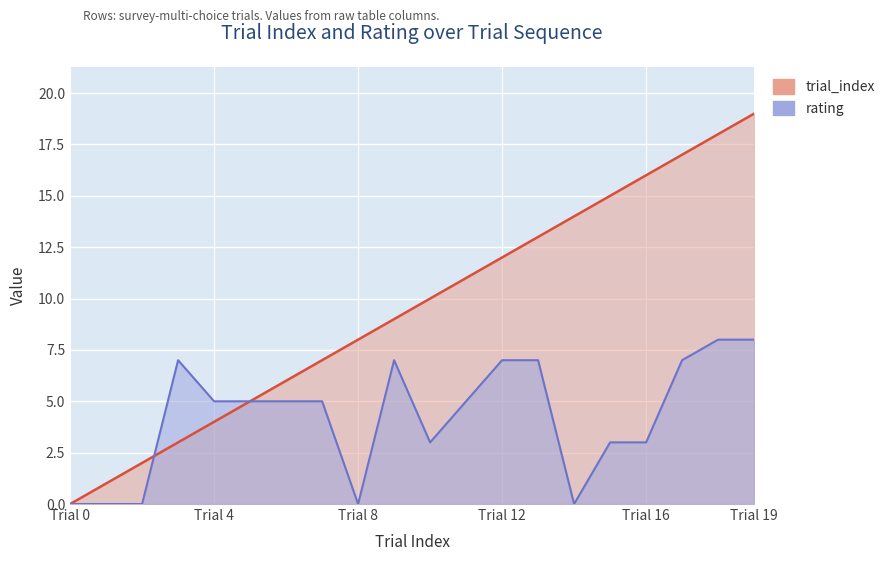

Between 6 and 18, which series saw the biggest shift?

trial_index